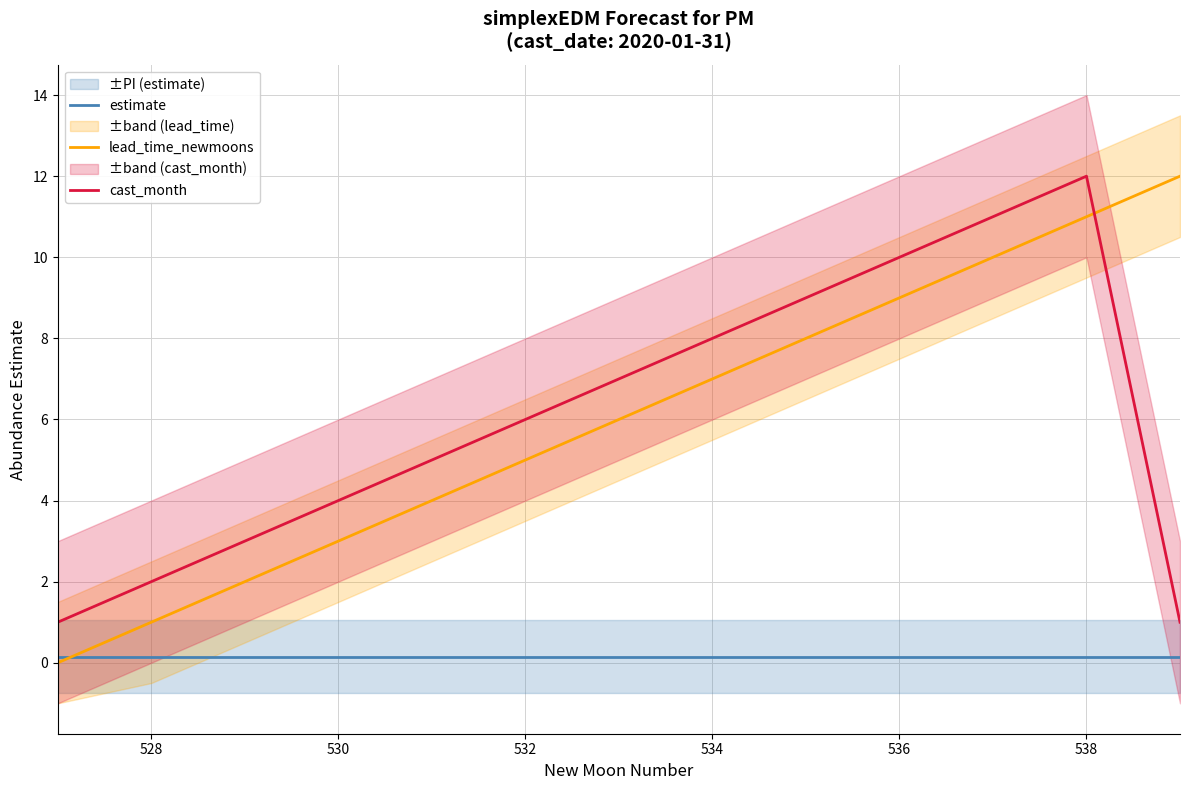

Which series has the largest total across all categories?

cast_month